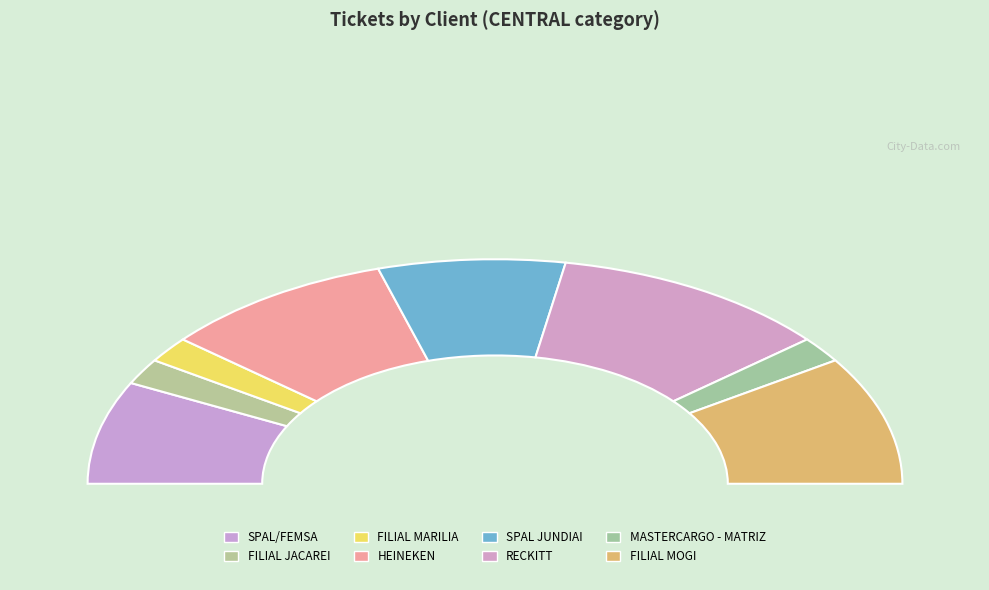

Does RECKITT represent more than half of the total?

No